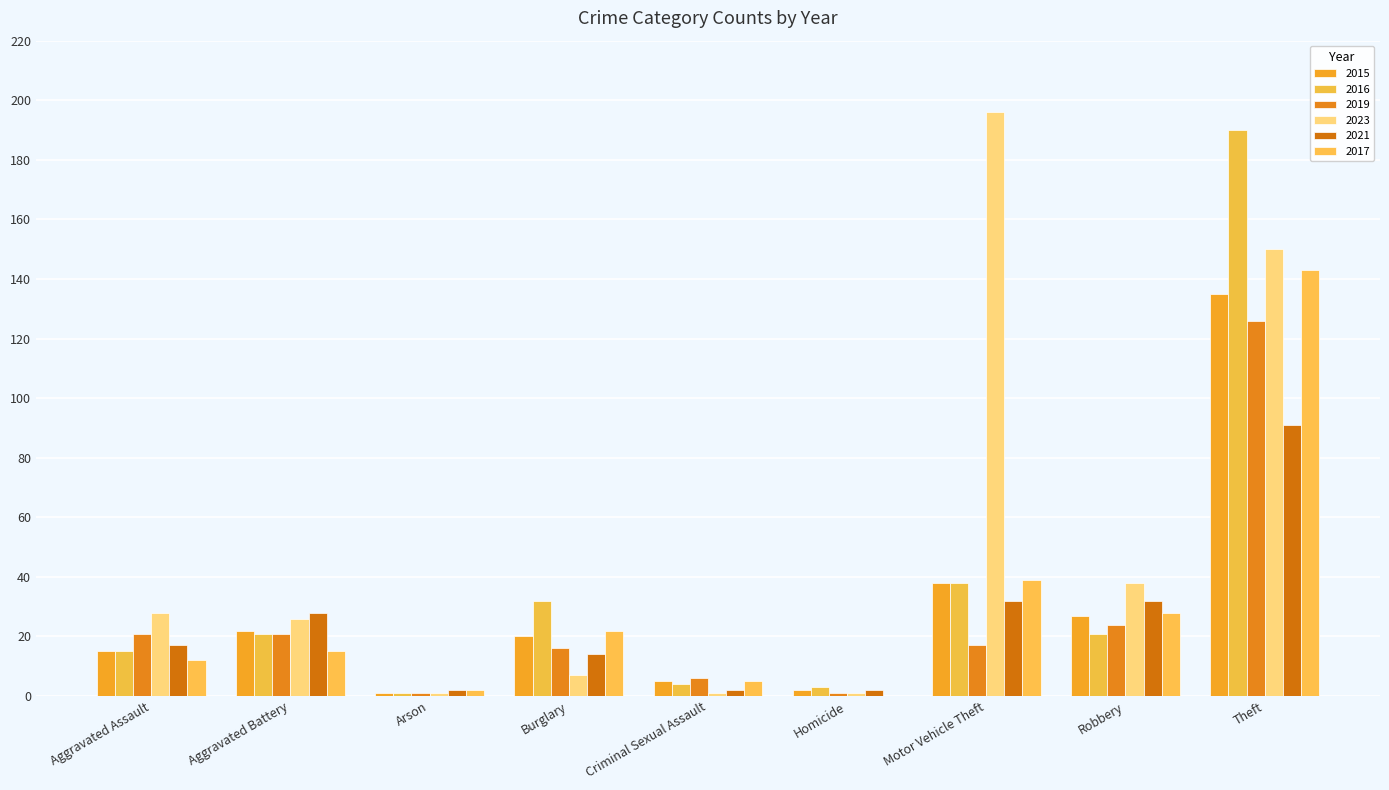

Rank the series at Homicide from highest to lowest value.

2016, 2015, 2021, 2019, 2023, 2017